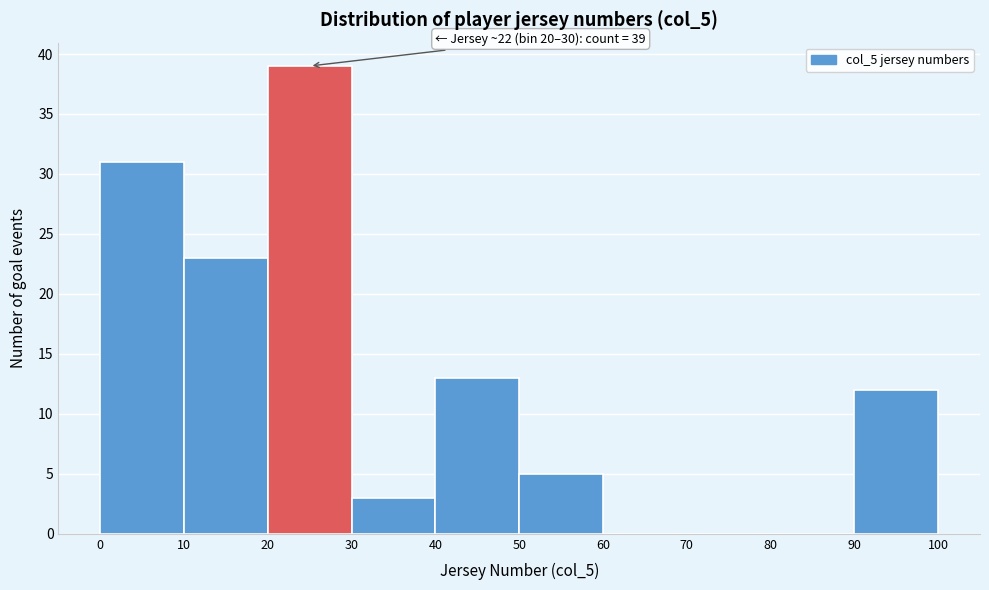

Over which range of the x-axis is the bar tallest?

20 to 30